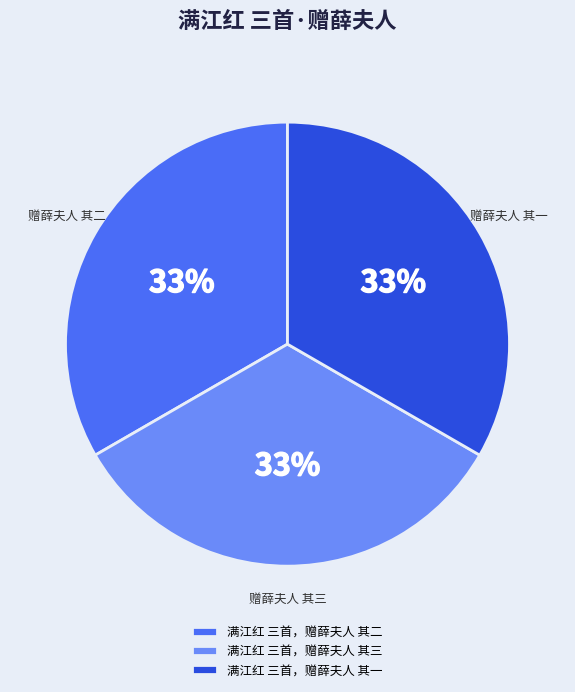

Approximately how many times larger is the value at 满江红 三首，赠薛夫人 其二 compared to 满江红 三首，赠薛夫人 其三?

1.0